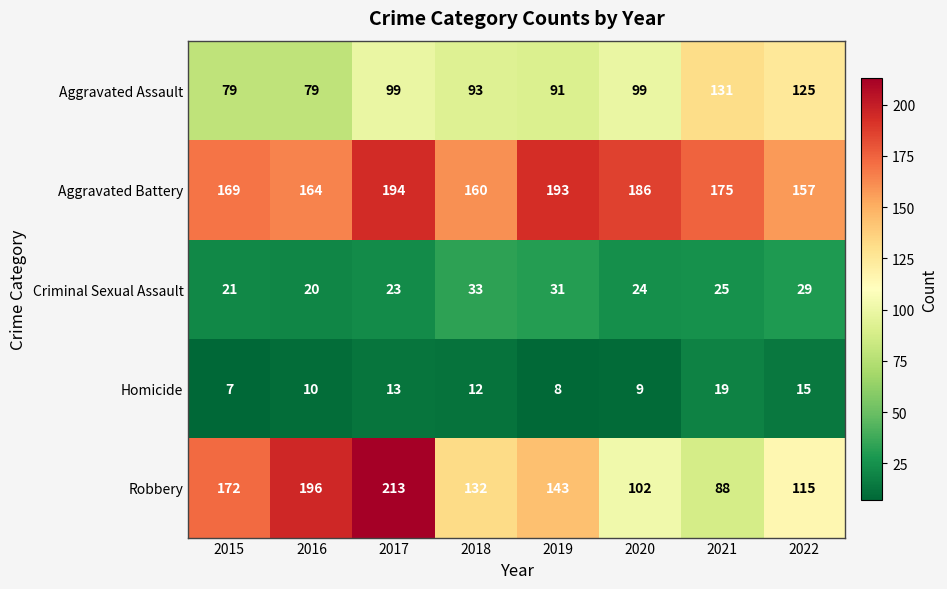

What is the total value across all series at 2019?

466